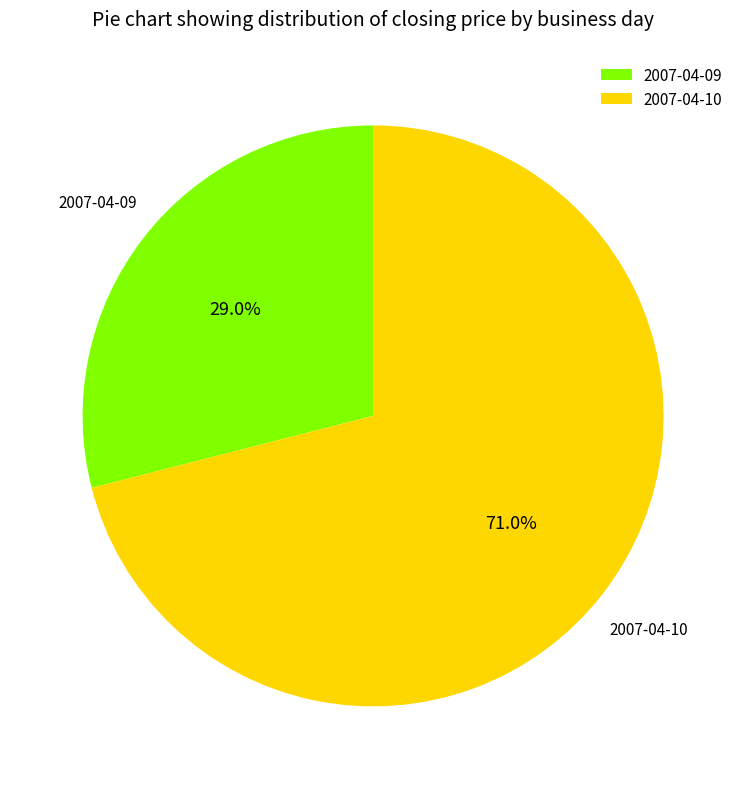

Which slice represents more than half of the pie?

2007-04-10